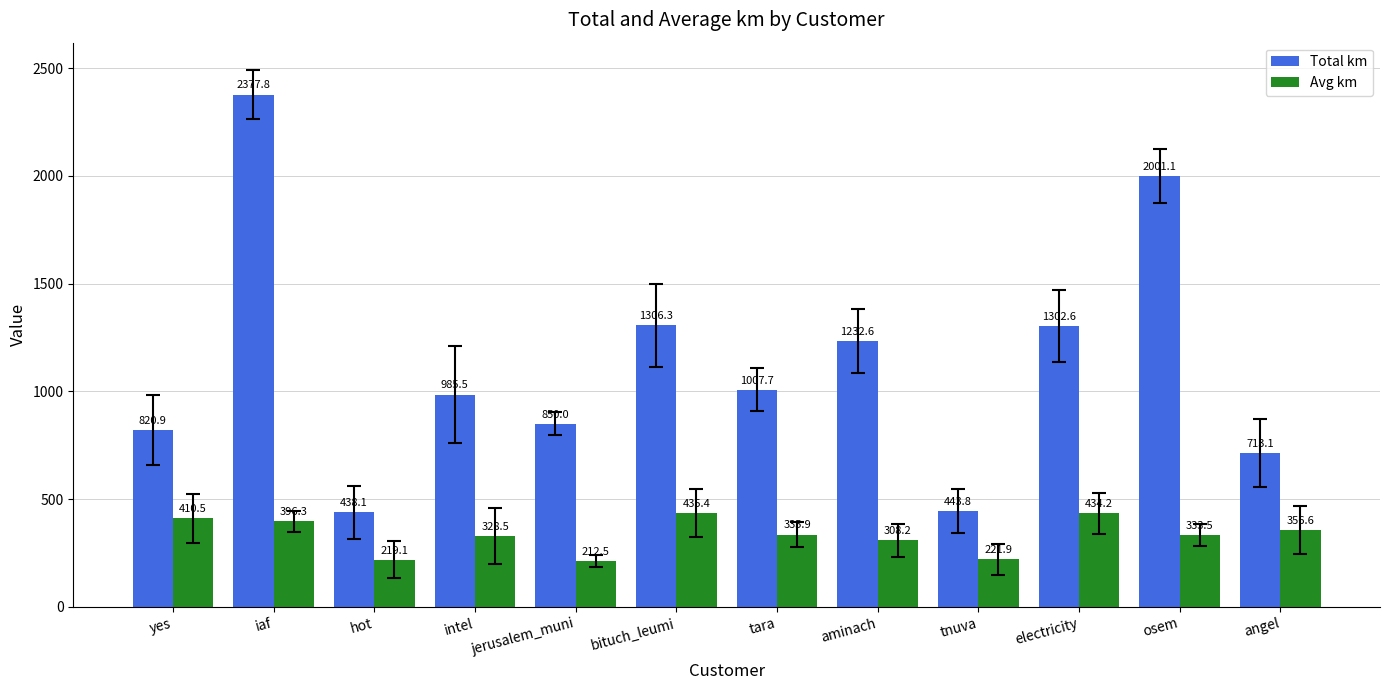

What is the sum of all Avg km values?

3992.5